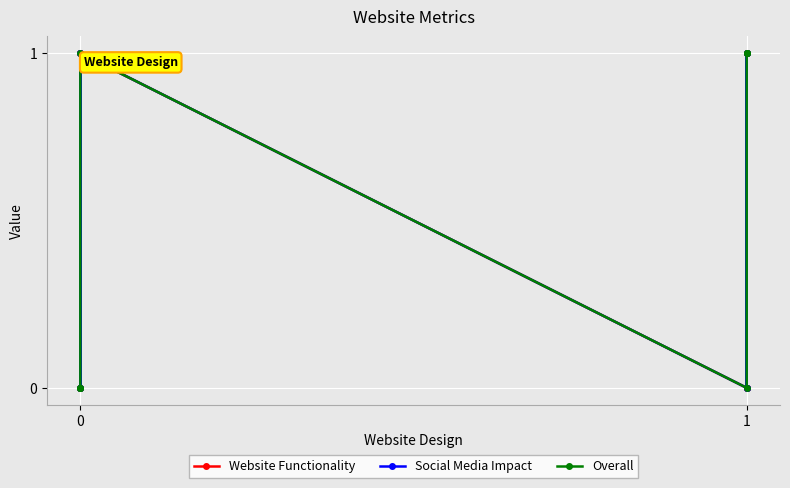

What is the value of the Overall point at the 8th from the left?

1